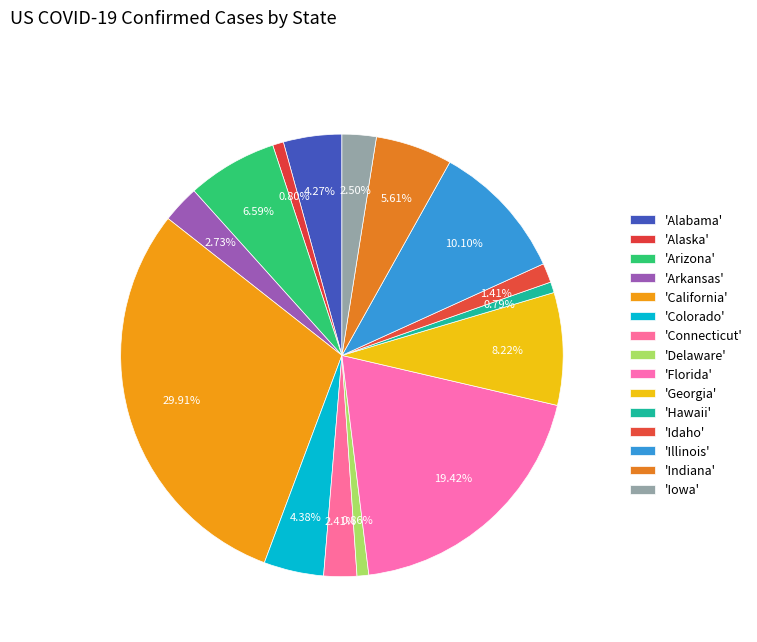

Rank the categories by value from highest to lowest.

California, Florida, Illinois, Georgia, Arizona, Indiana, Colorado, Alabama, Arkansas, Iowa, Connecticut, Idaho, Delaware, Alaska, Hawaii